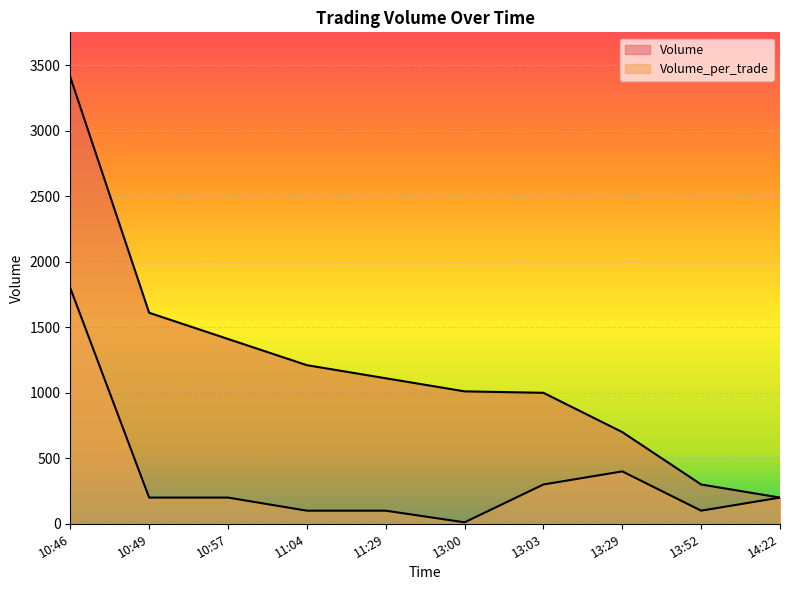

At which category does the chart reach its peak across all series?

10:46